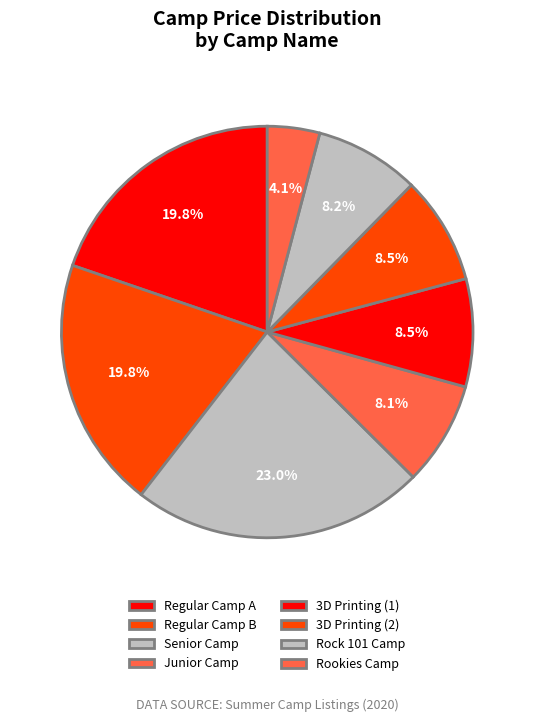

Does any single category account for the majority?

No